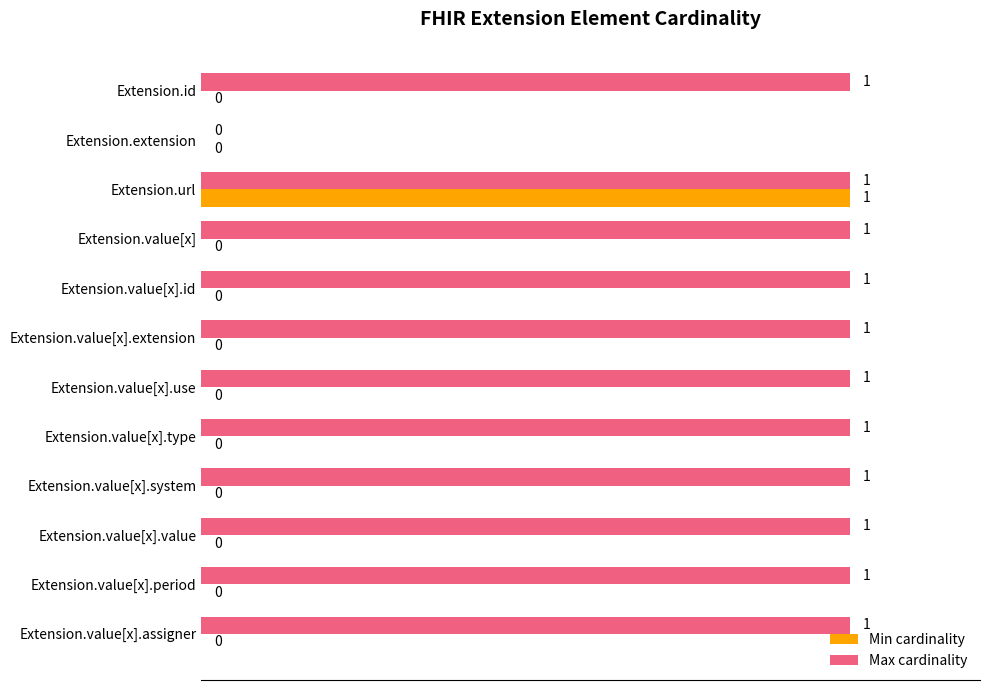

The value of Max cardinality at Extension.value[x] is 1. True or false?

True